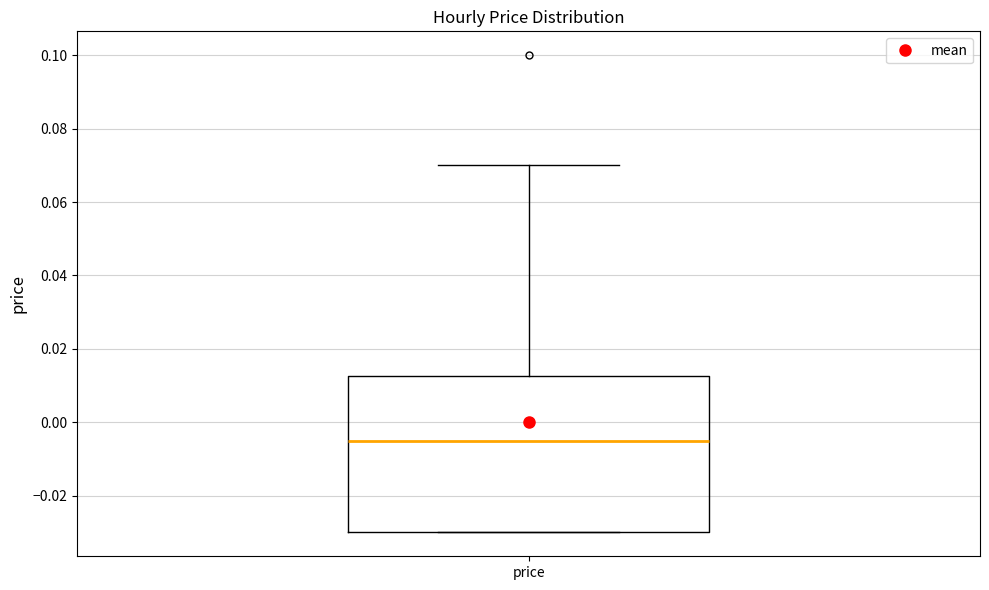

Where does the median line of the box for price sit on the y-axis? The values are not printed on the chart, so give them approximately, as read against the axis.

-0.004